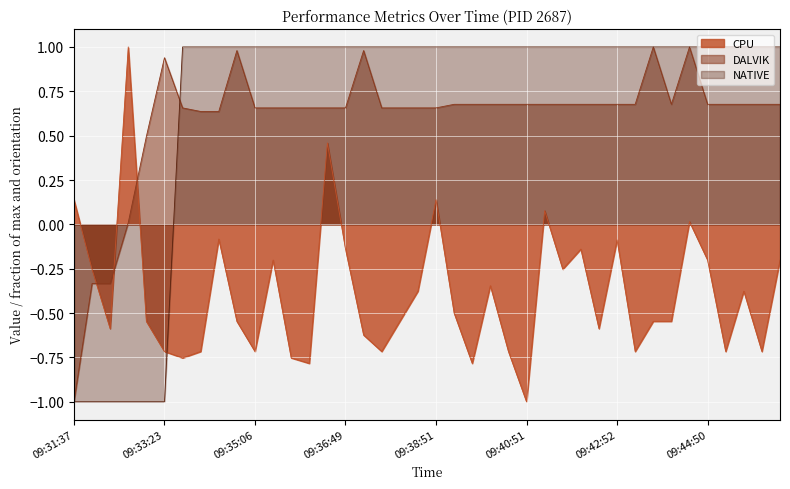

The CPU series shows -0.3 at 09:41:39. True or false?

True